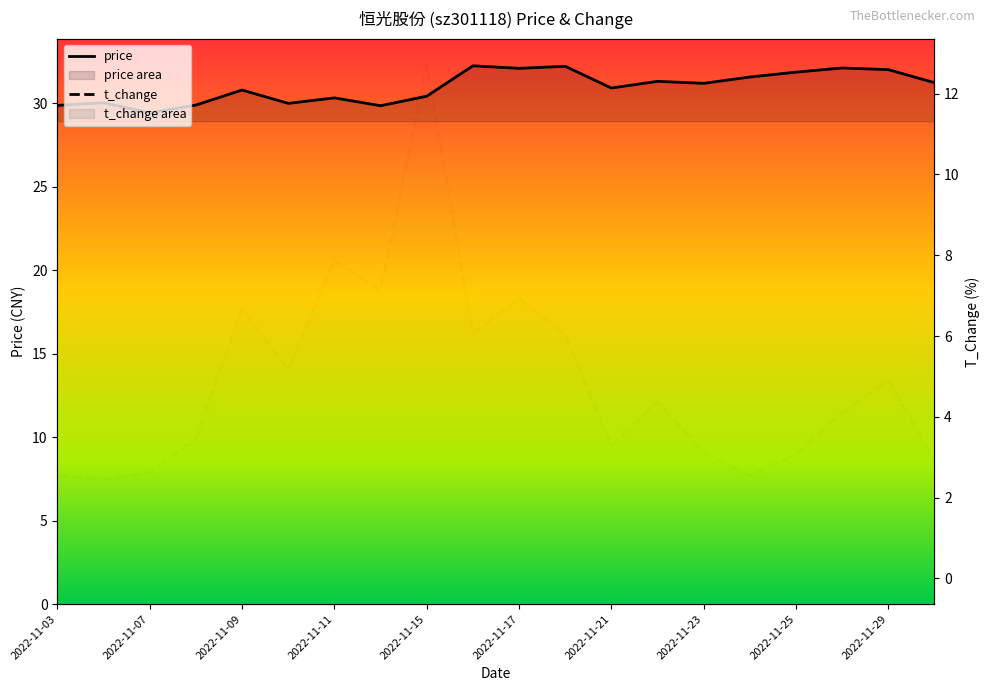

True or false: price and t_change intersect in this chart.

False